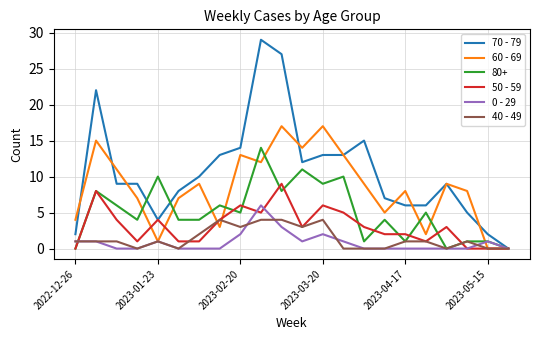

Which series has the largest total across all categories?

70 - 79